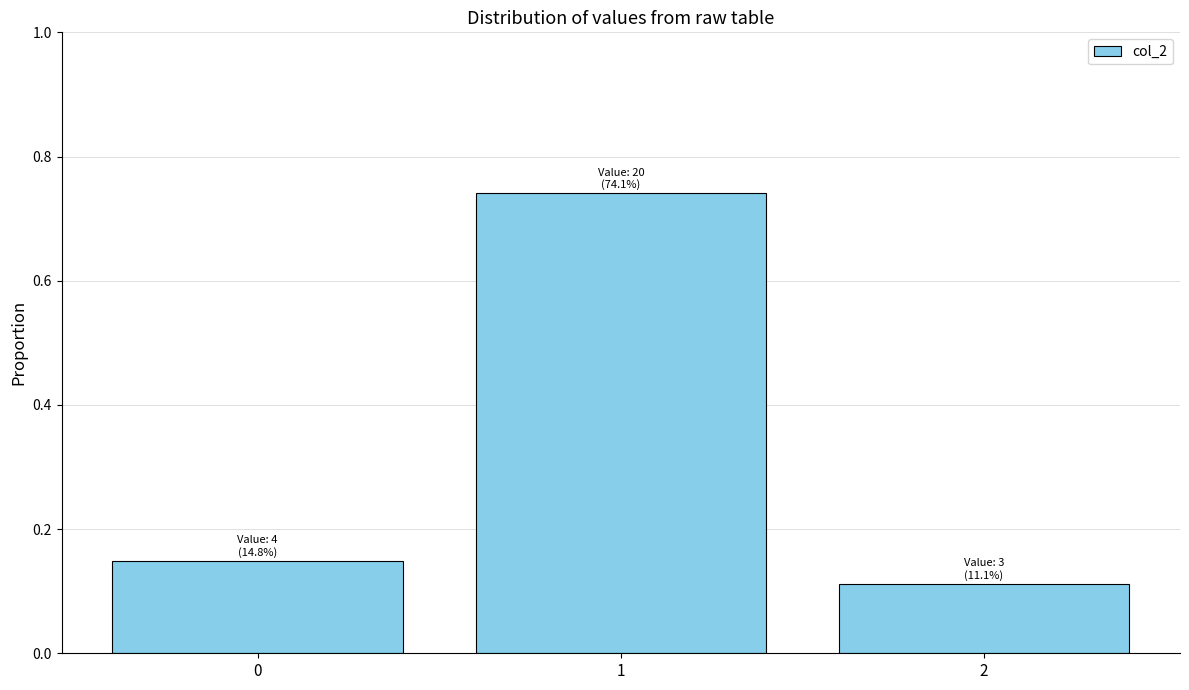

What is the change in value from 0 to 1?

+0.6